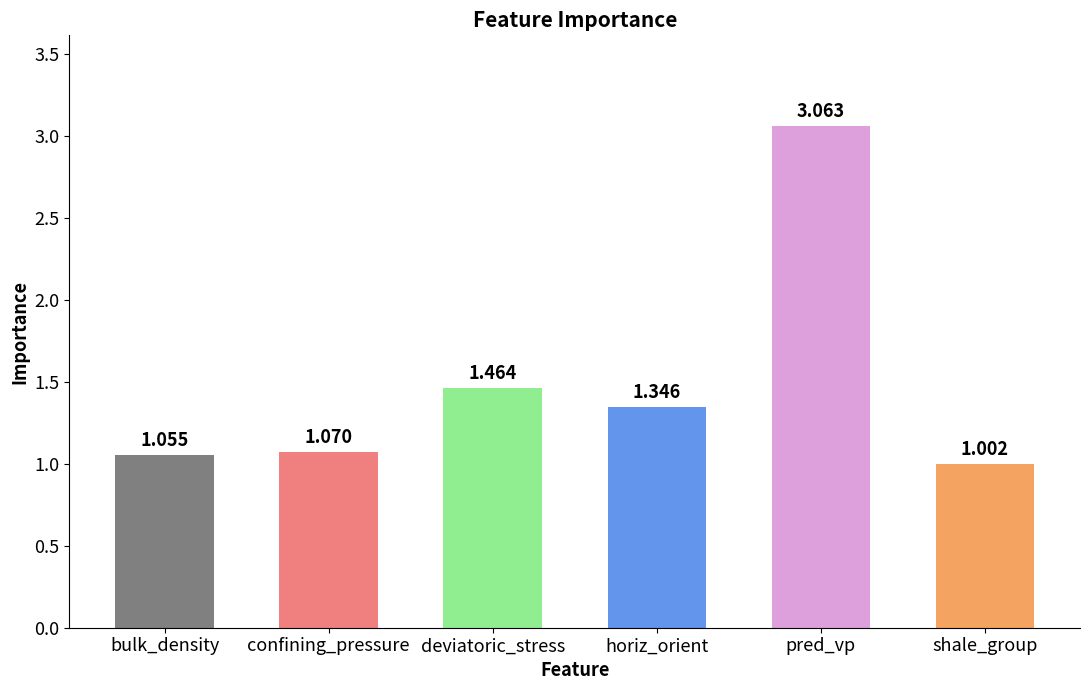

Which label corresponds to the largest value in the chart?

pred_vp